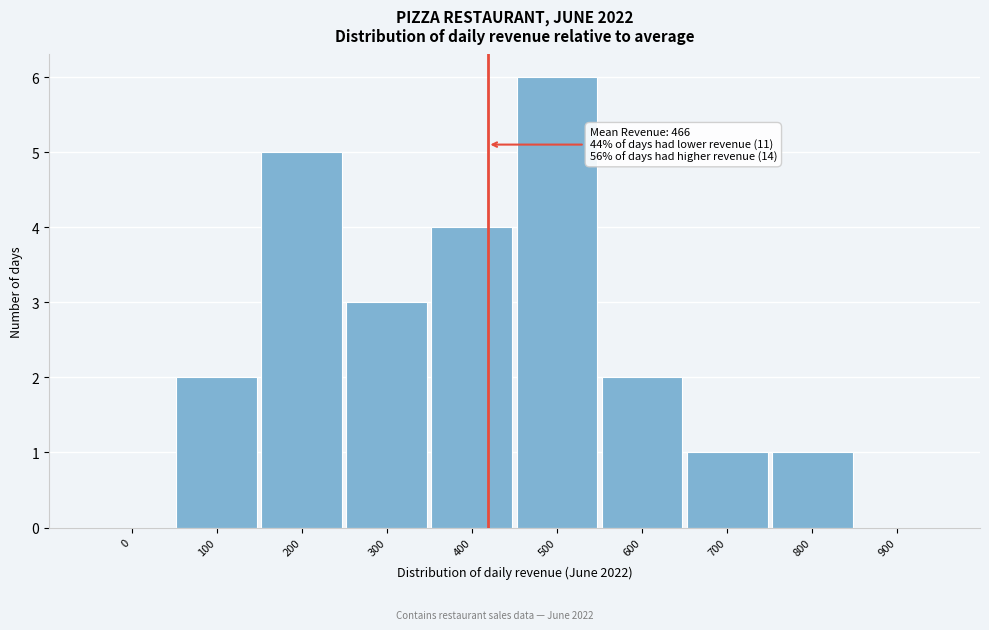

Reading right to left, list all the values displayed in this chart.

900=0	800=1	700=1	600=2	500=6	400=4	300=3	200=5	100=2	0=0